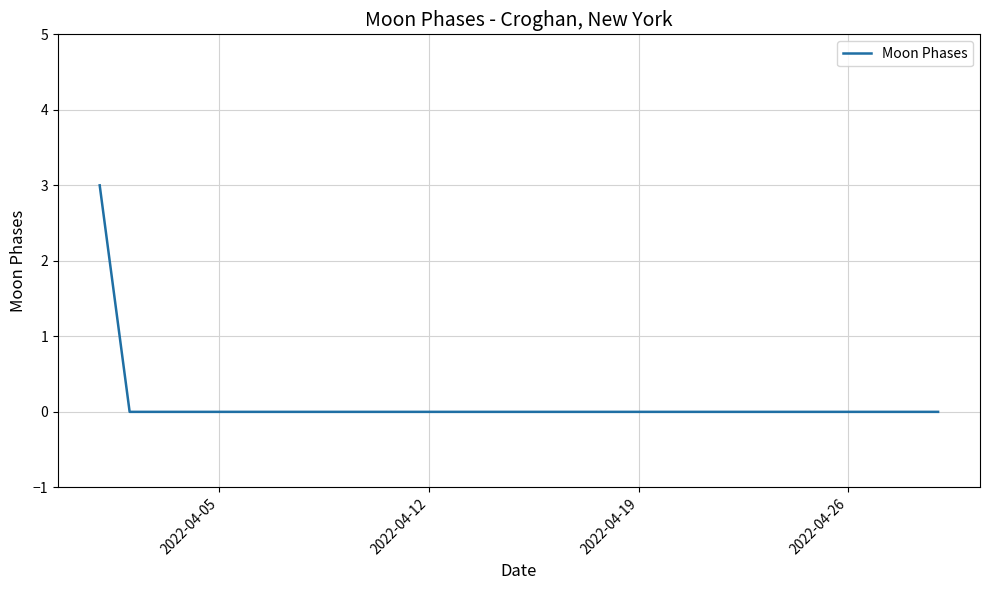

What is the greatest value displayed?

3